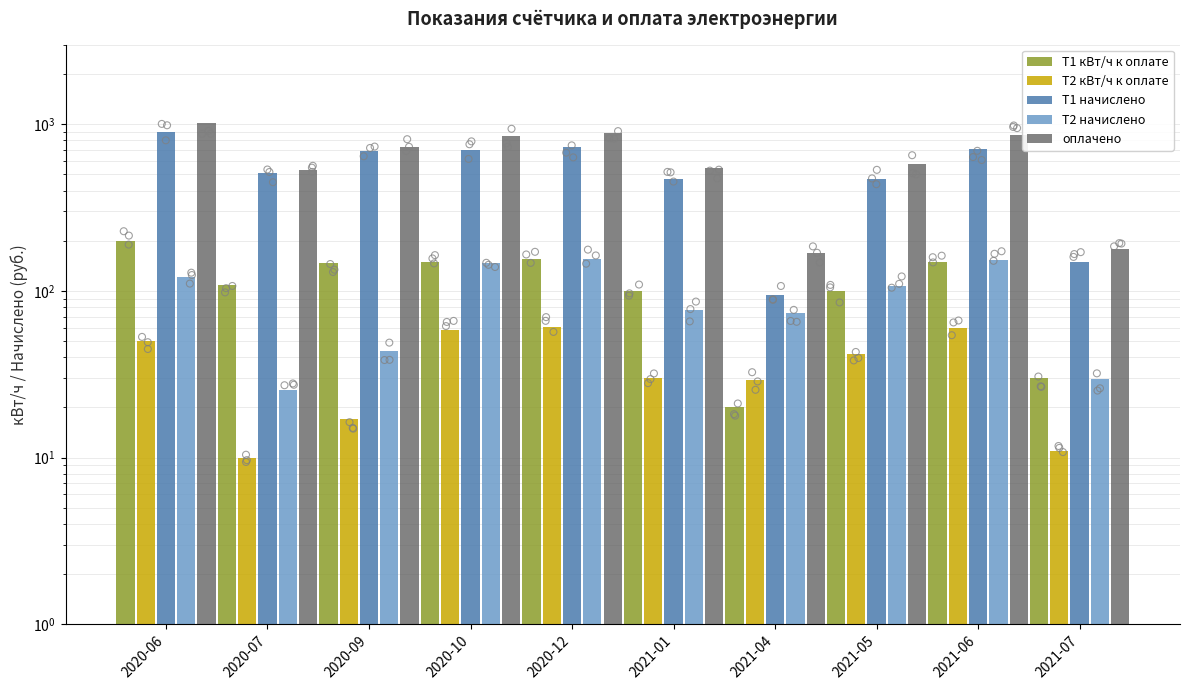

Which series reaches the maximum Y coordinate?

оплачено